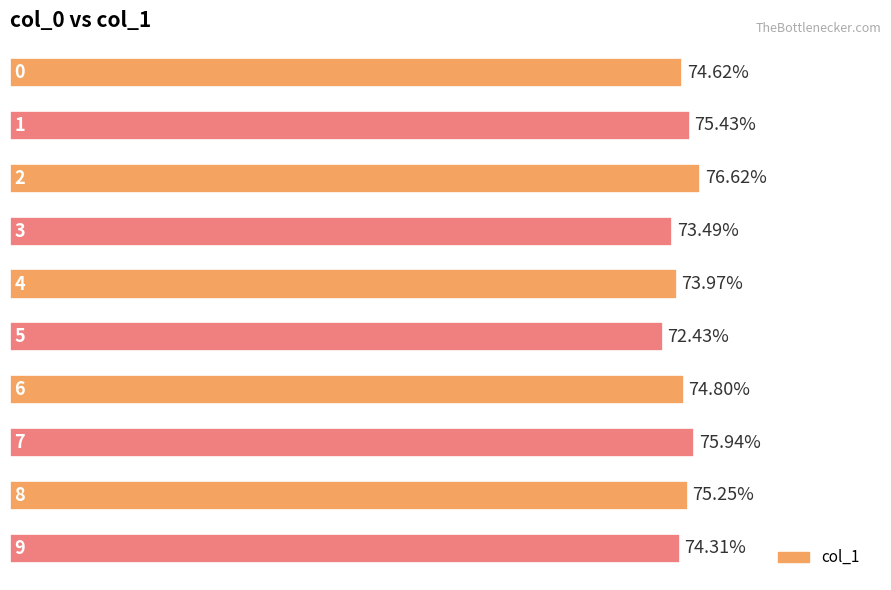

Are the bars horizontal?

Yes